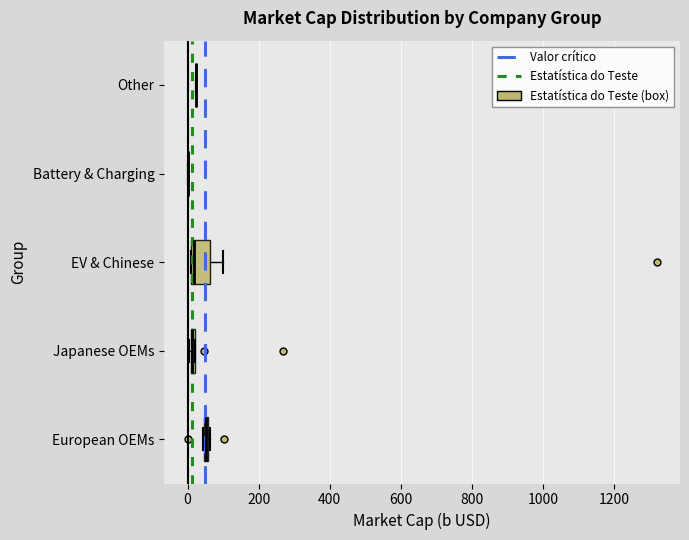

Which box is the widest, from its left edge to its right edge?

EV & Chinese